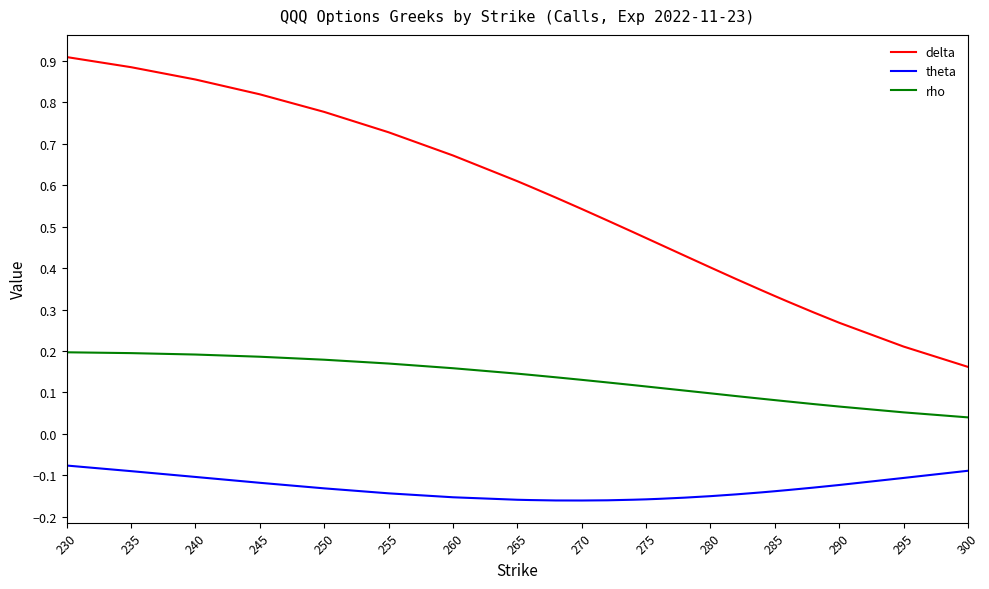

Count the number of categories in the chart.

25